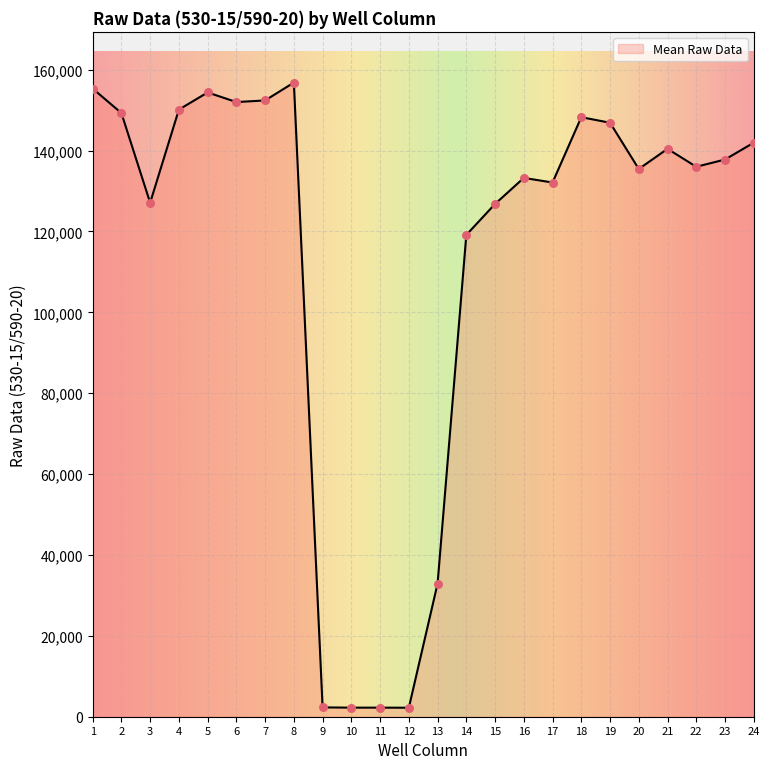

Between 10 and 4, which is larger?

4